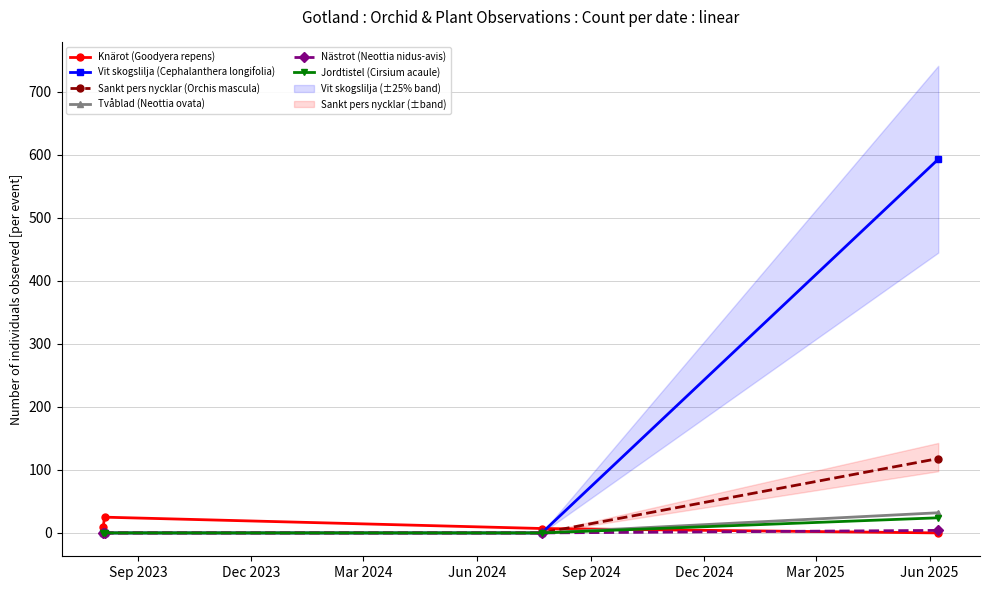

True or false: Vit skogslilja (Cephalanthera longifolia) has more than 2 points higher than both neighbors.

False